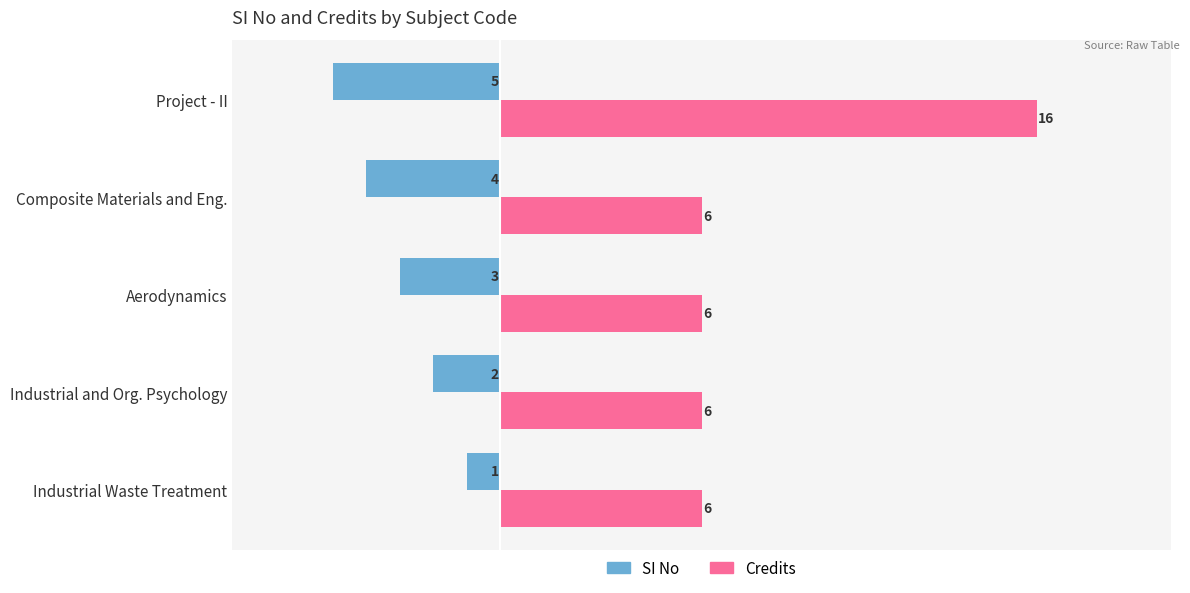

What is the sum of all SI No values?

-15